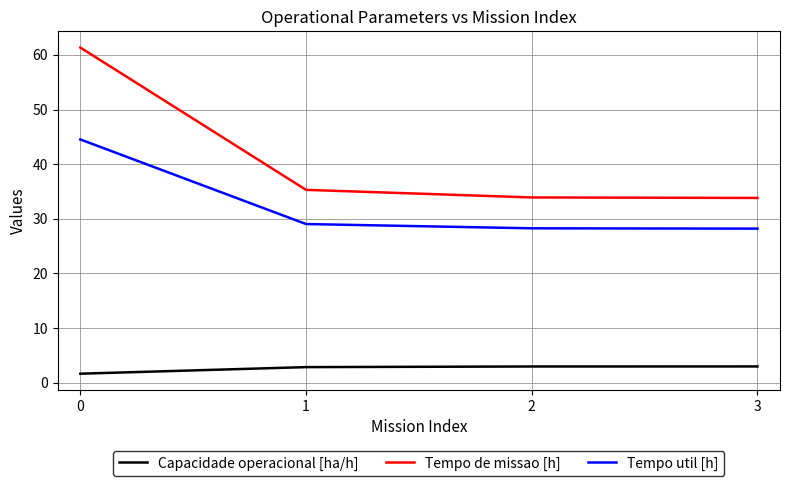

The Capacidade operacional [ha/h] series shows 2.8 at 1. True or false?

True